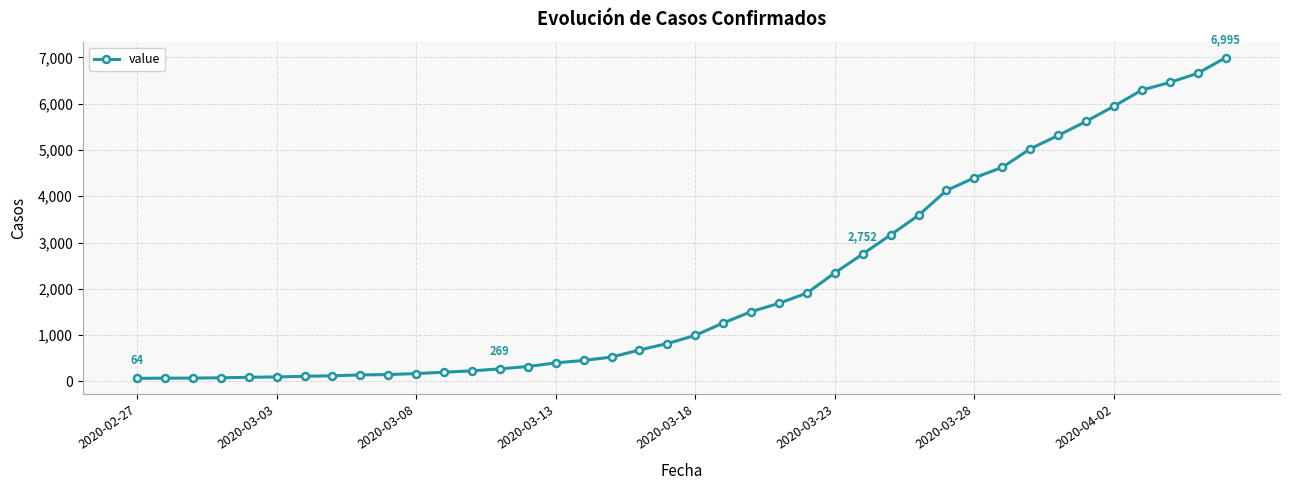

What is the sum of all values?

85677